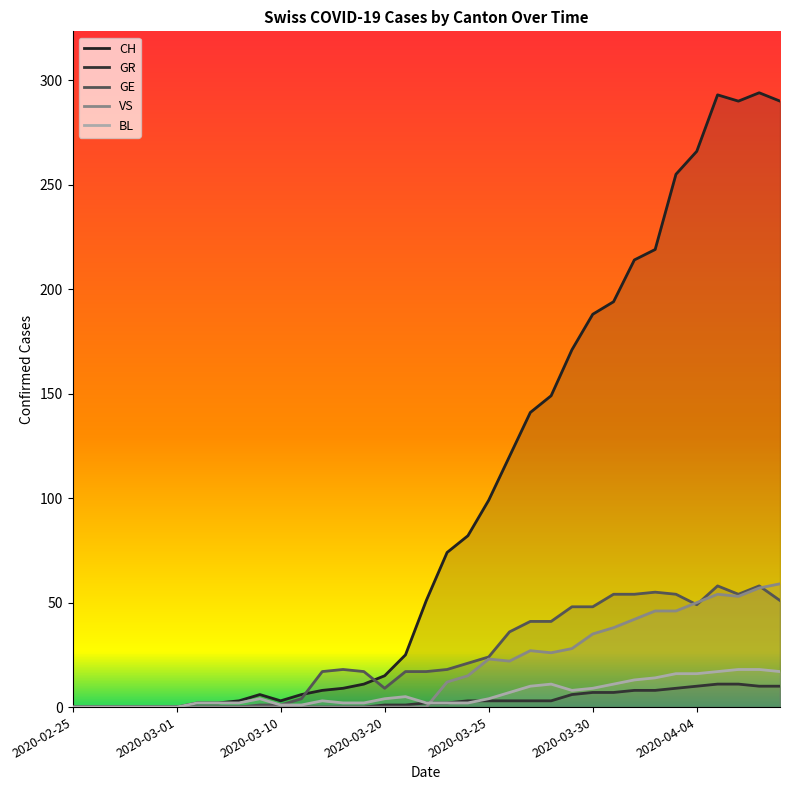

List the series in order of their peak value, lowest first.

GR, BL, GE, VS, CH